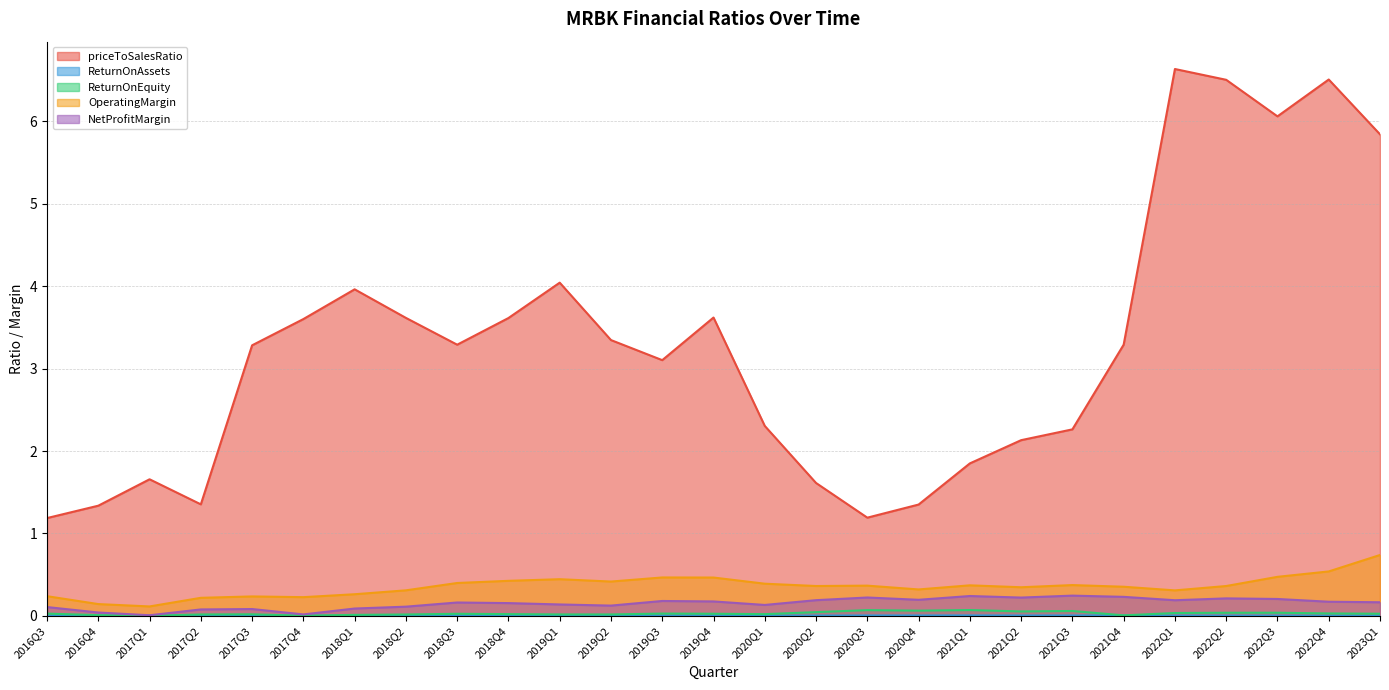

List the series in order of their peak value, highest first.

priceToSalesRatio, OperatingMargin, NetProfitMargin, ReturnOnEquity, ReturnOnAssets